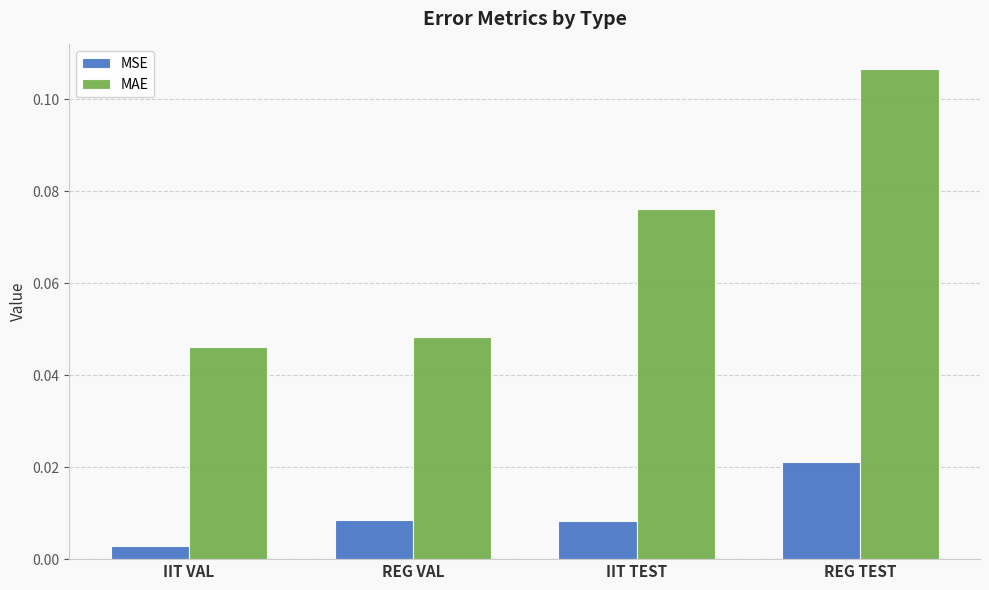

At which label does MAE reach its peak?

REG TEST